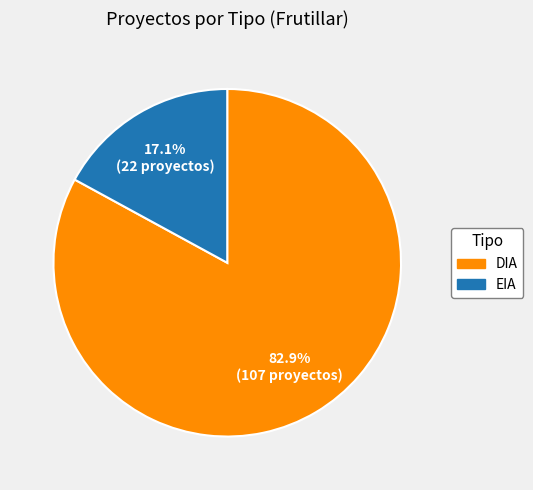

What percentage is the EIA slice, to the nearest percent?

17%